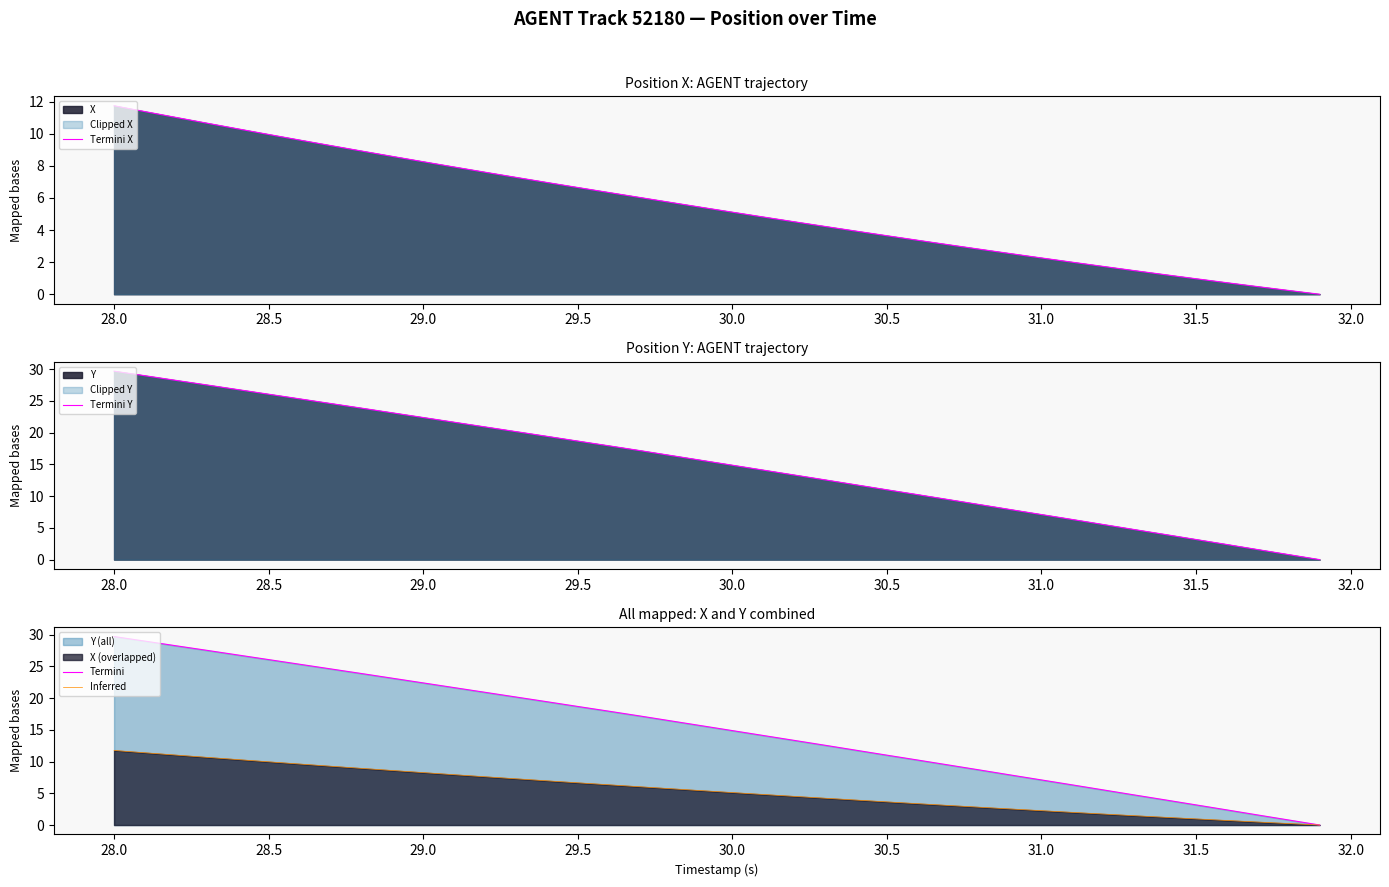

What is the maximum value for Inferred?

11.7